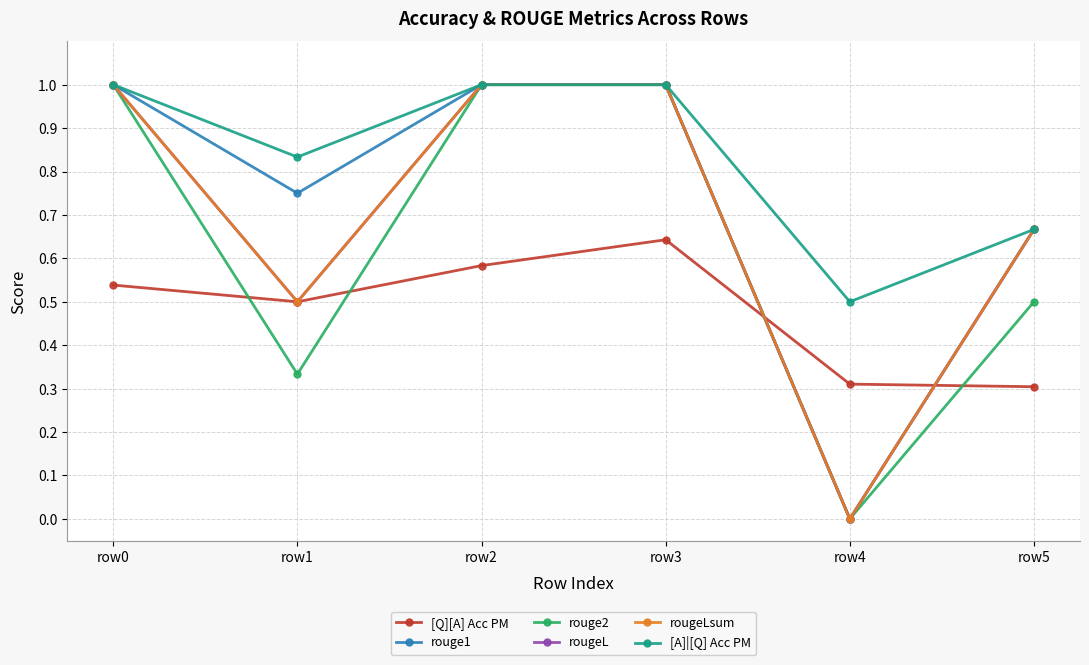

Which category has the lowest value in the rouge1 series?

row4